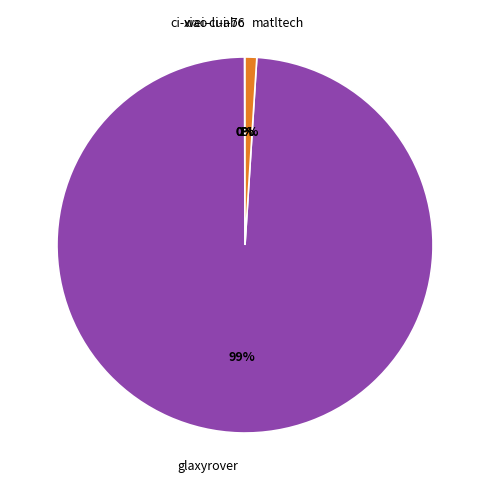

To the nearest percent, what is the average slice percentage?

25%